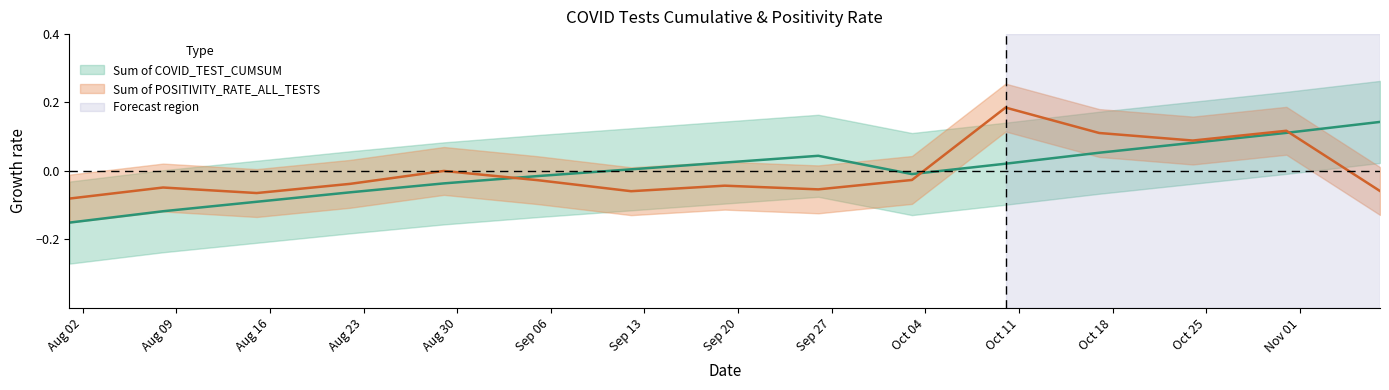

Reading right to left, extract all data points from this chart.

Sum of COVID_TEST_CUMSUM: 0.1	0.1	0.1	0.1	0.0	-0.0	0.0	0.0	0.0	-0.0	-0.0	-0.1	-0.1	-0.1	-0.2
Sum of POSITIVITY_RATE_ALL_TESTS: -0.1	0.1	0.1	0.1	0.2	-0.0	-0.1	-0.0	-0.1	-0.0	-0.0	-0.0	-0.1	-0.0	-0.1